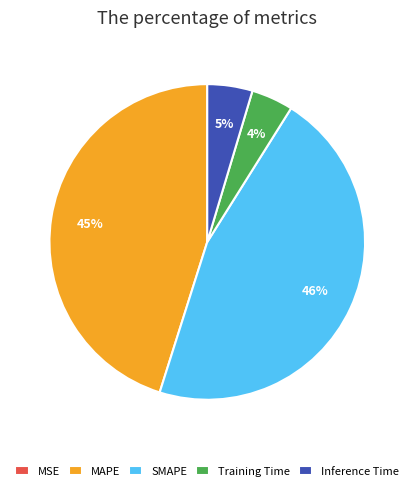

Does Training Time account for over 50% of the chart?

No